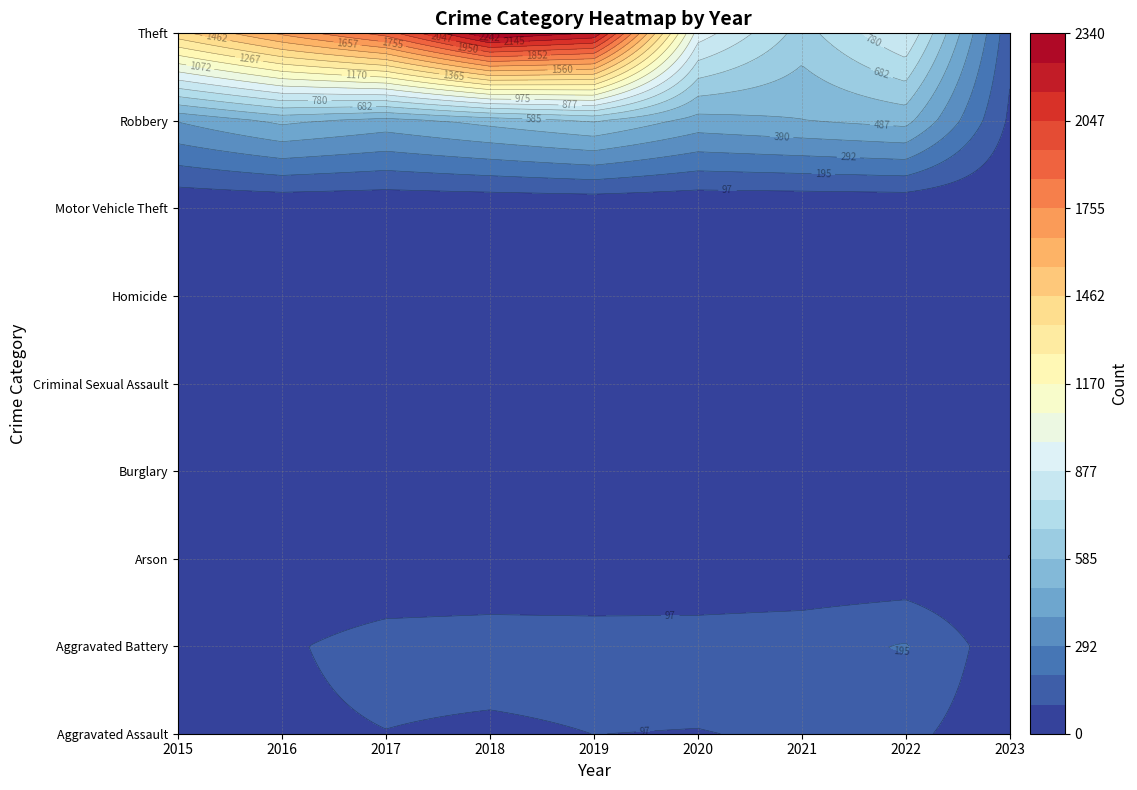

What is the sum of the Aggravated Assault values at 2022 and 2018?

198